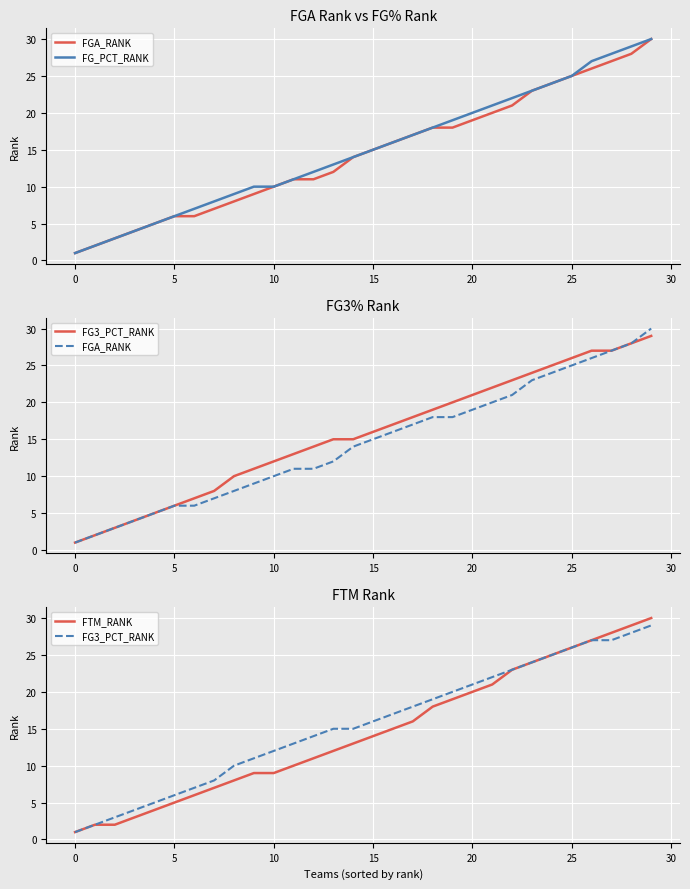

True or false: FG3_PCT_RANK has a value of 5 at 25.

False